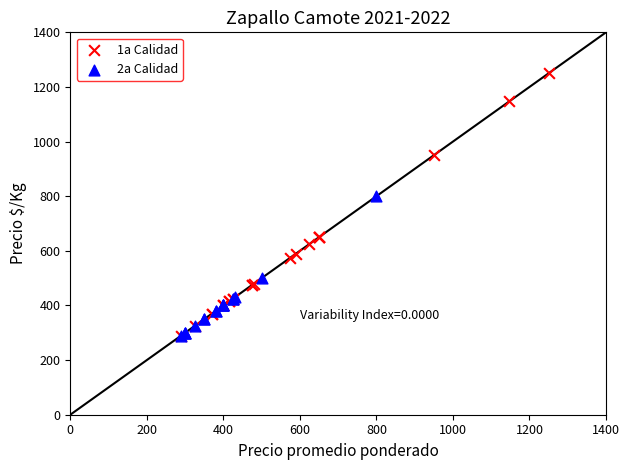

Which series reaches the maximum Y coordinate?

1a Calidad